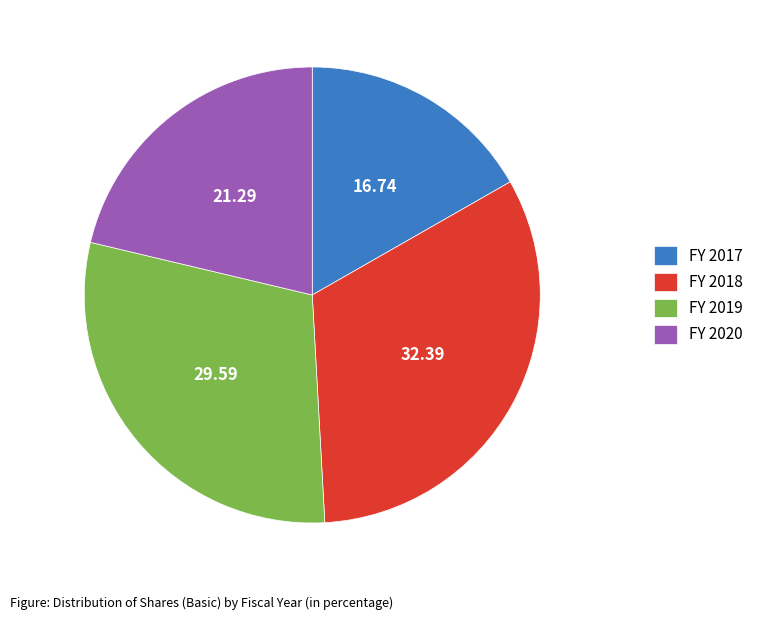

Is there any slice that represents more than half of the pie?

No